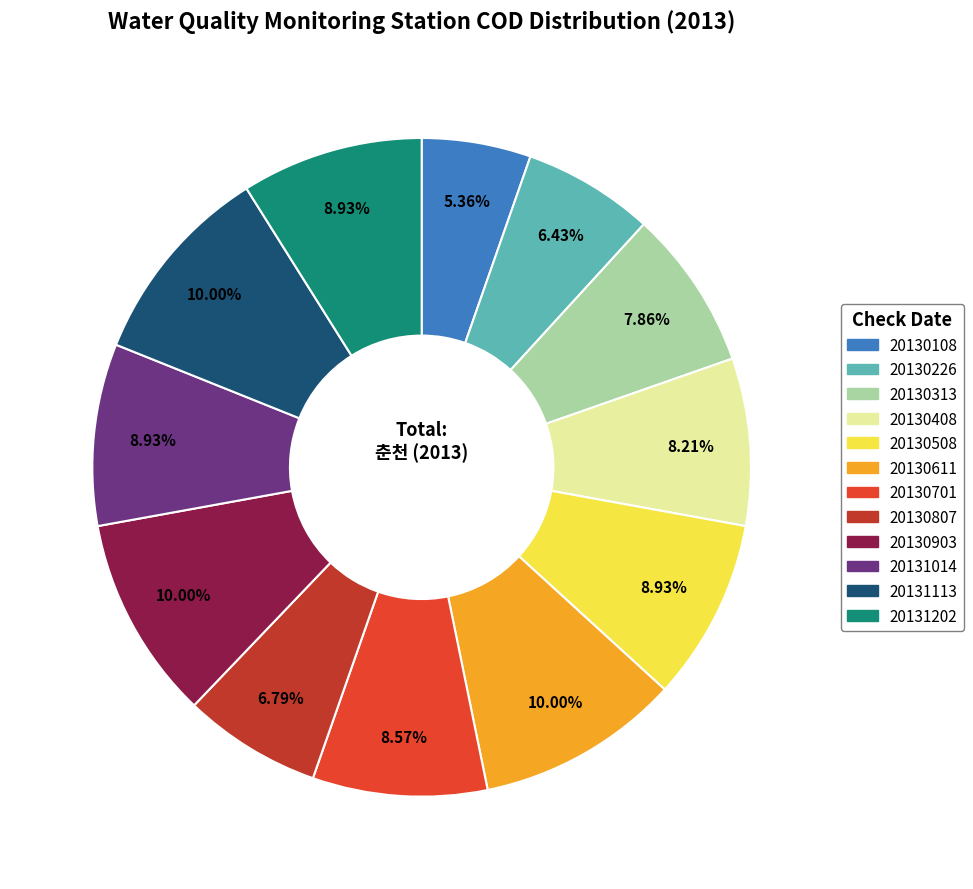

Which slice is the smallest?

20130108